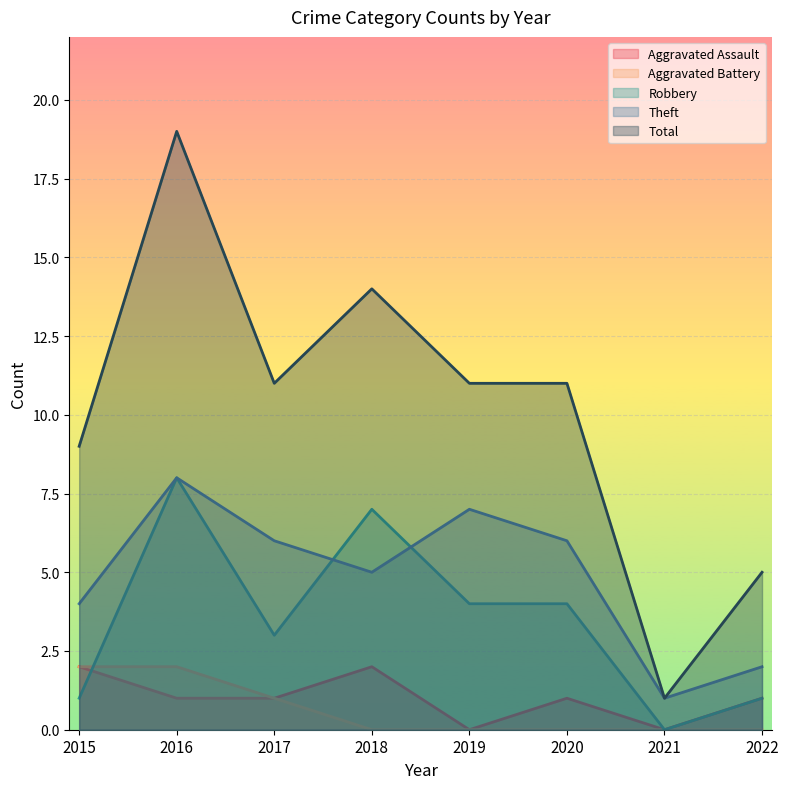

How many times do Theft and Robbery cross each other?

2